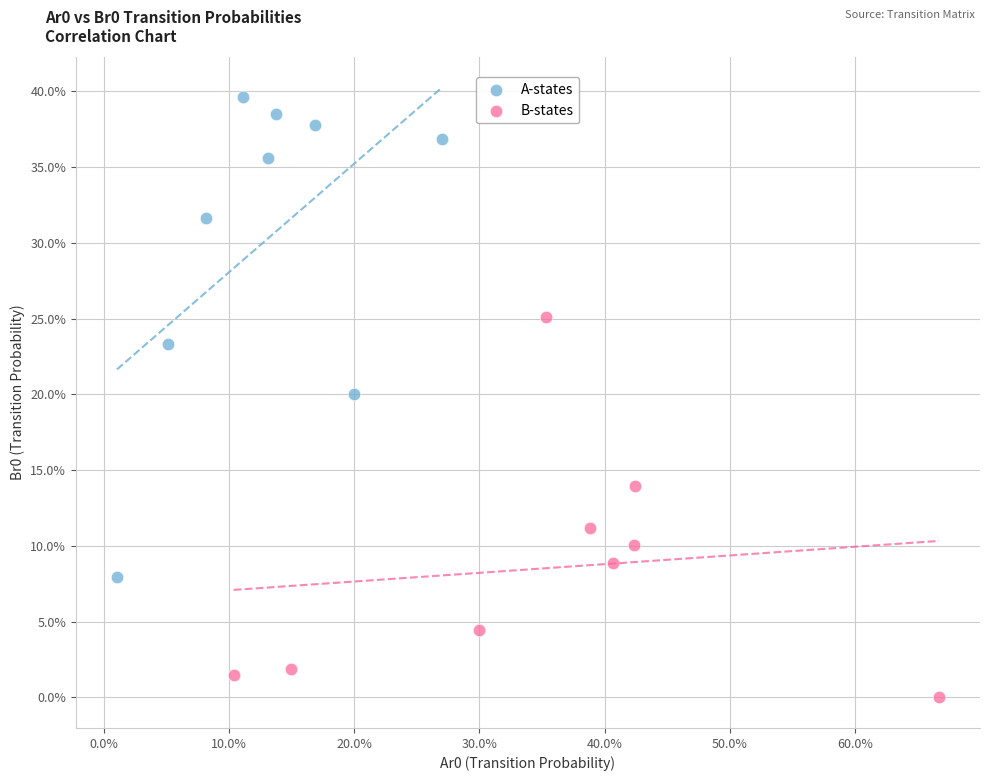

Which series reaches the maximum Y coordinate?

A-states